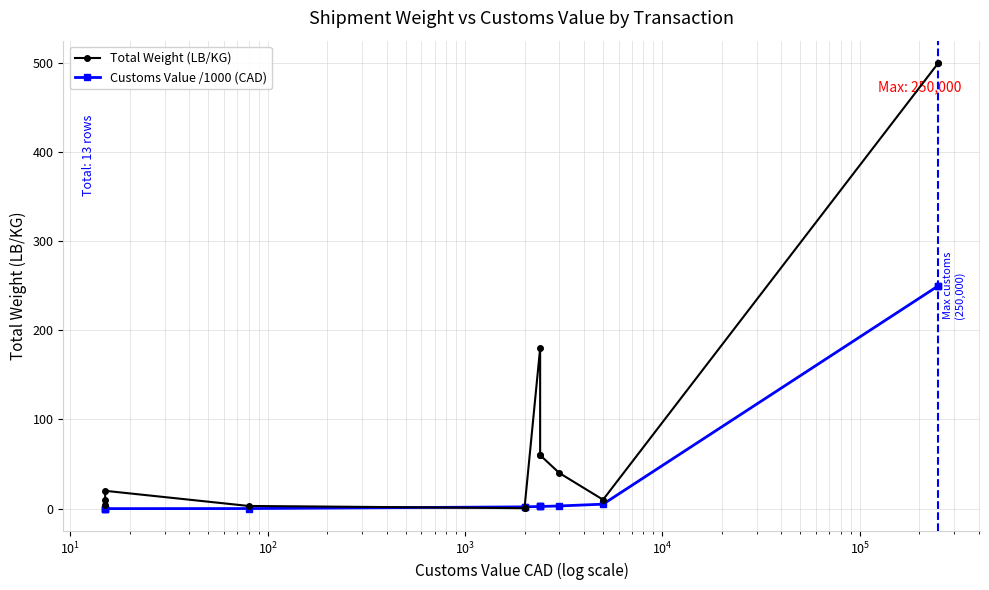

True or false: Total Weight (LB/KG) and Customs Value /1000 (CAD) intersect in this chart.

True